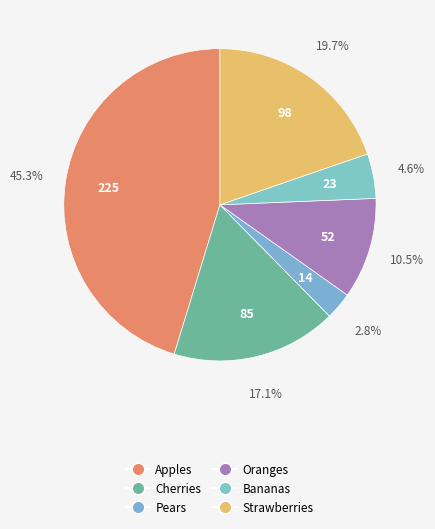

Which category has the smallest portion of the pie?

Pears